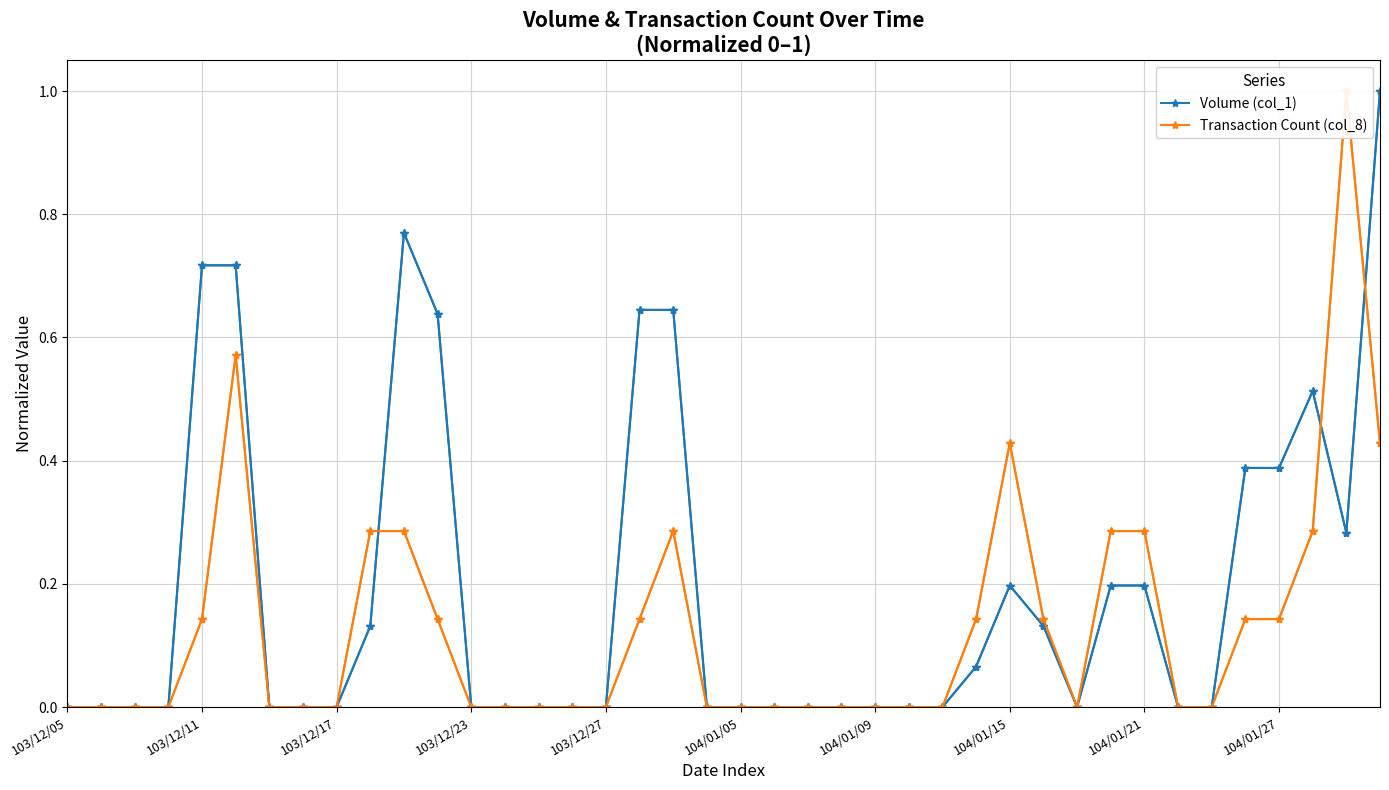

Which category has the highest value across all series?

39